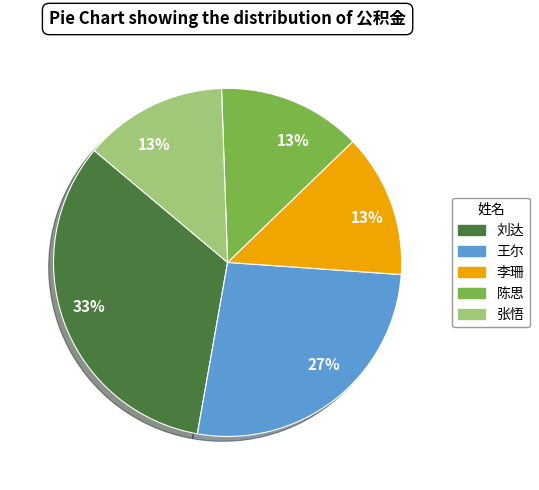

Does any single category account for the majority?

No